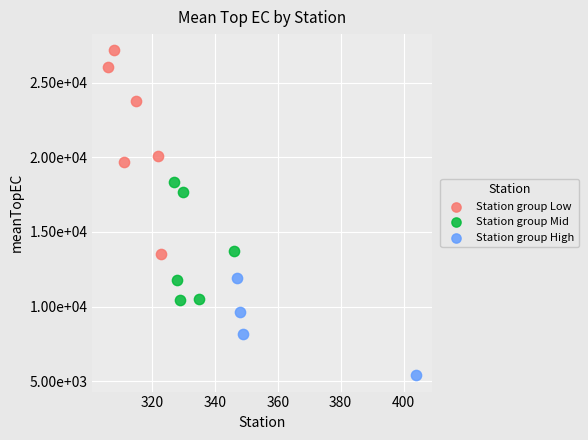

Which series has the widest spread of Y values?

Station group Low